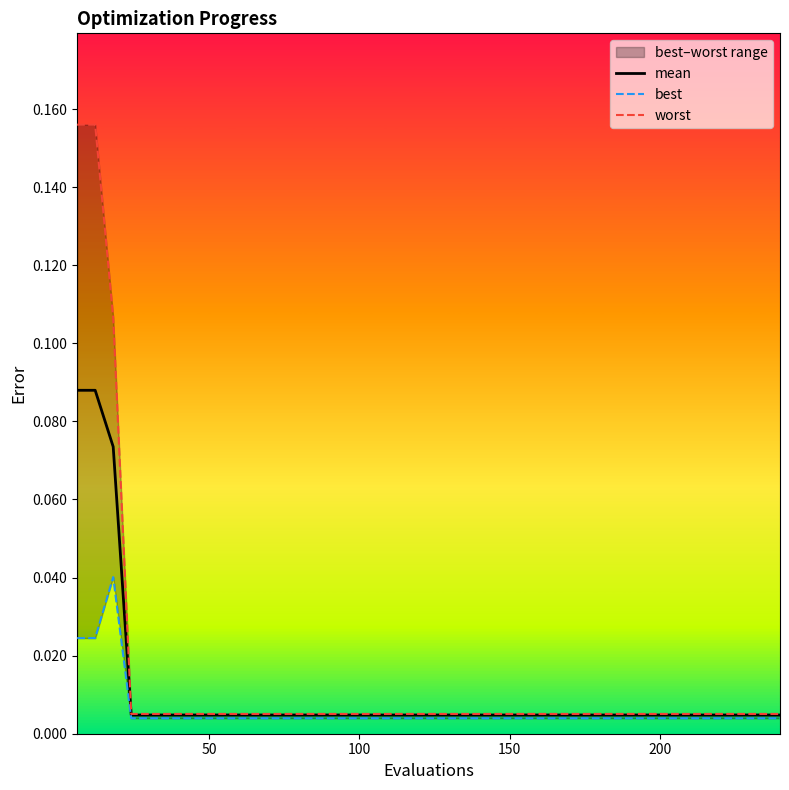

How many best values are between 0 and 1?

40